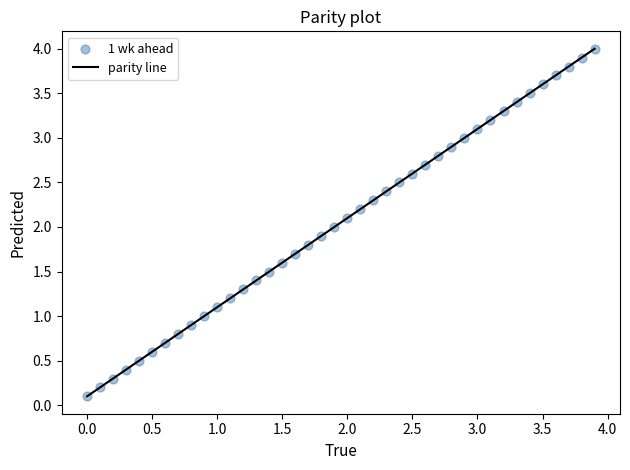

What is the range of Y values (max minus min)?

3.9